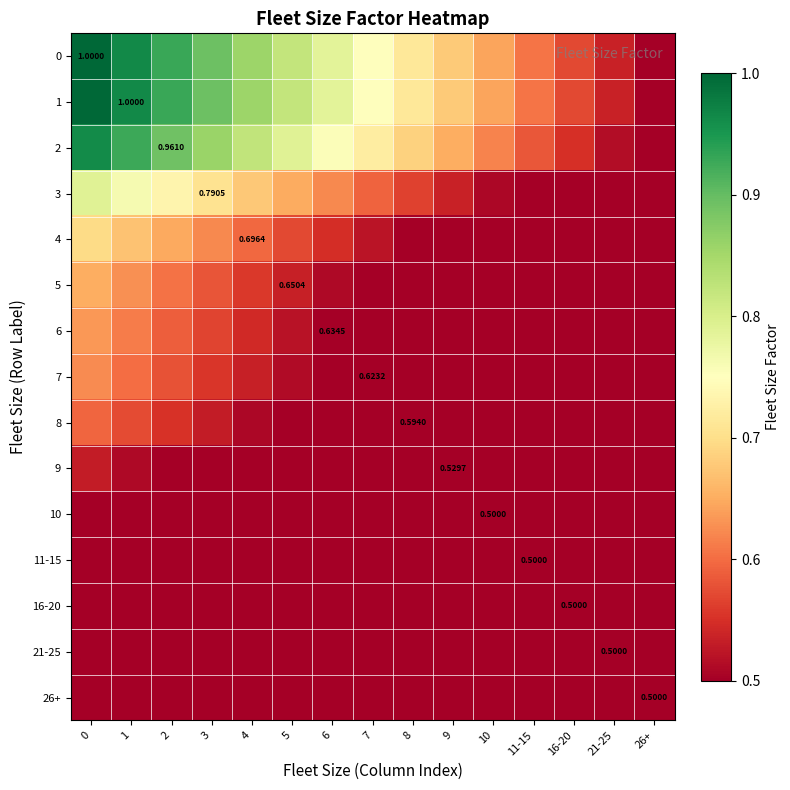

Rank the series at 4 from highest to lowest value.

0, 1, 2, 3, 4, 5, 6, 7, 8, 9, 10, 11-15, 16-20, 21-25, 26+